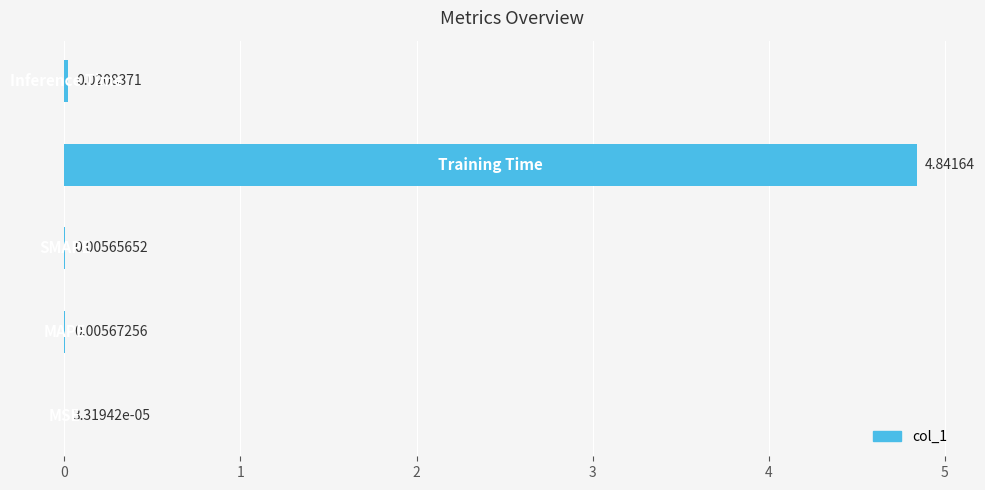

Are the bars horizontal?

Yes